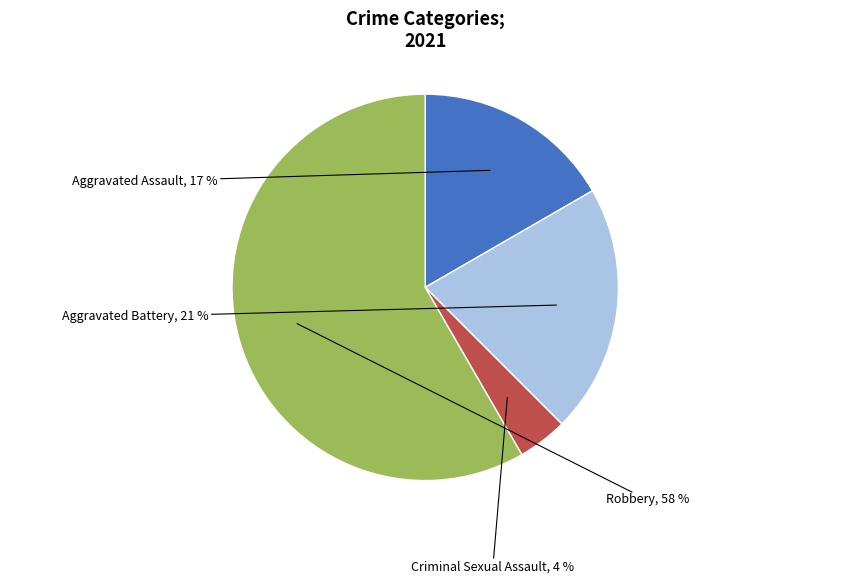

To the nearest percent, what is the difference between the largest and smallest slice percentages?

54%